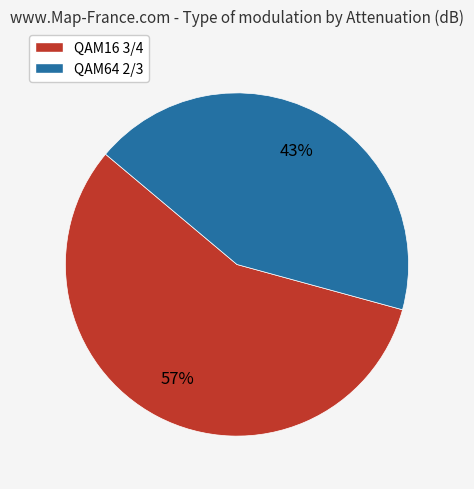

To the nearest percent, what is the difference between the largest and smallest slice percentages?

14%